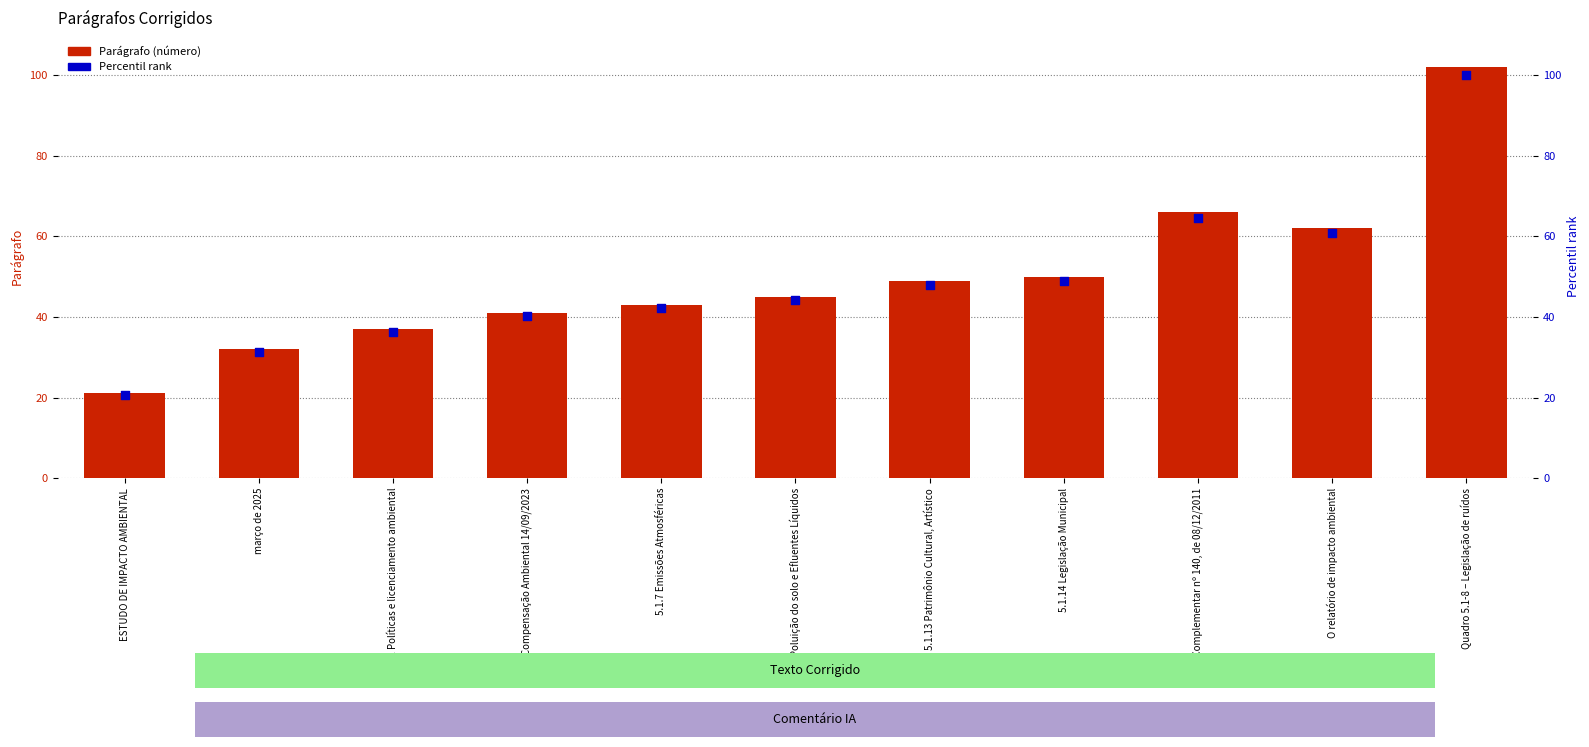

Which series reaches the maximum Y coordinate?

Parágrafo